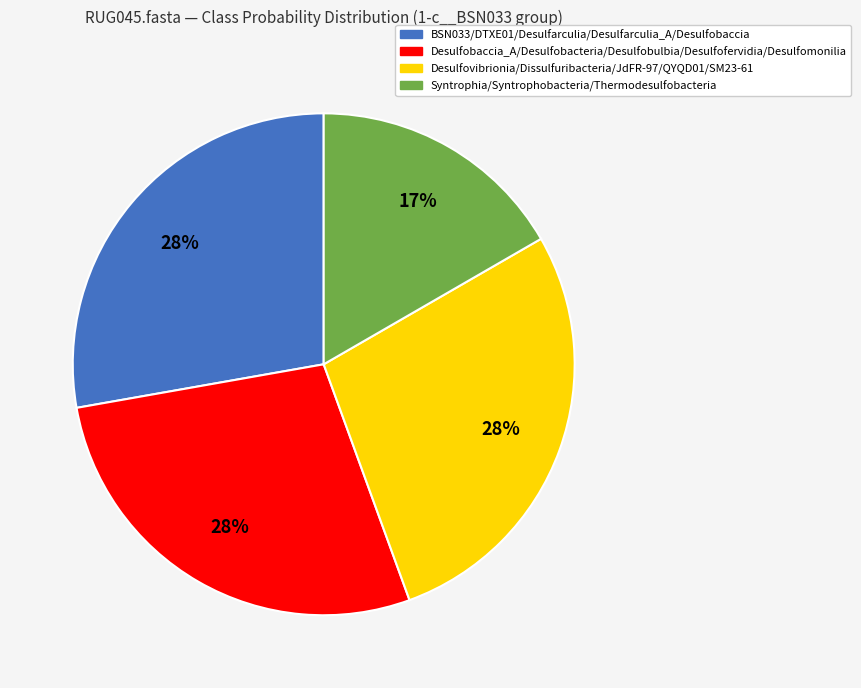

Which has a higher value, Desulfobaccia_A/Desulfobacteria/Desulfobulbia/Desulfofervidia/Desulfomonilia or Syntrophia/Syntrophobacteria/Thermodesulfobacteria?

Desulfobaccia_A/Desulfobacteria/Desulfobulbia/Desulfofervidia/Desulfomonilia